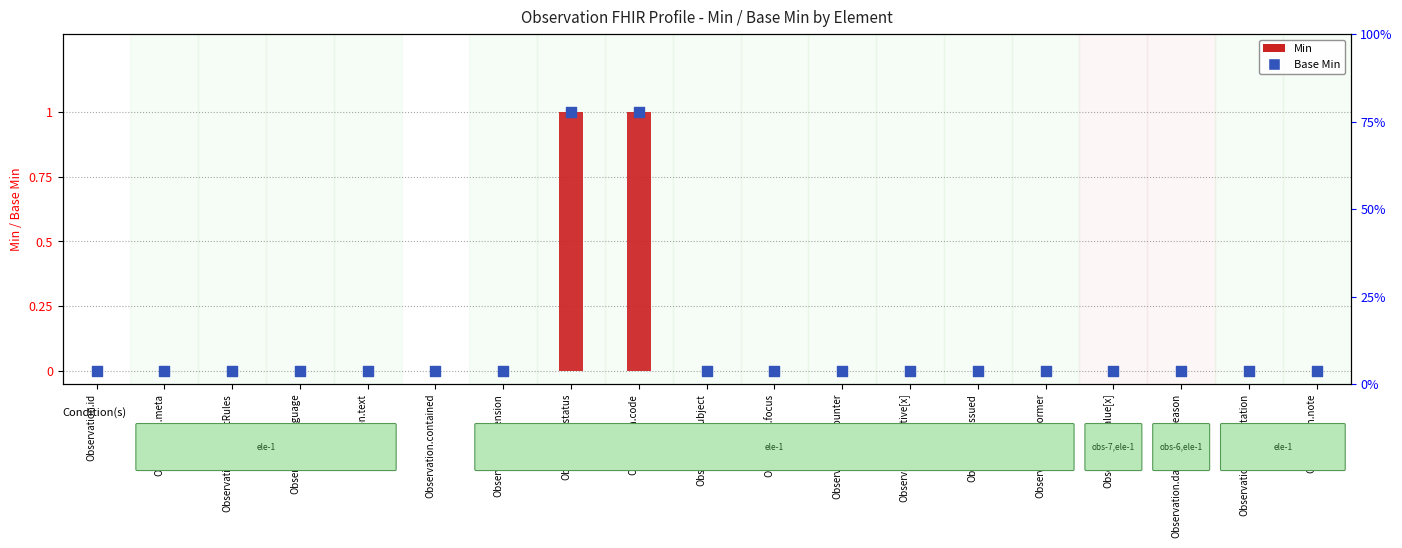

What are all the series names shown in the legend?

Min, Base Min